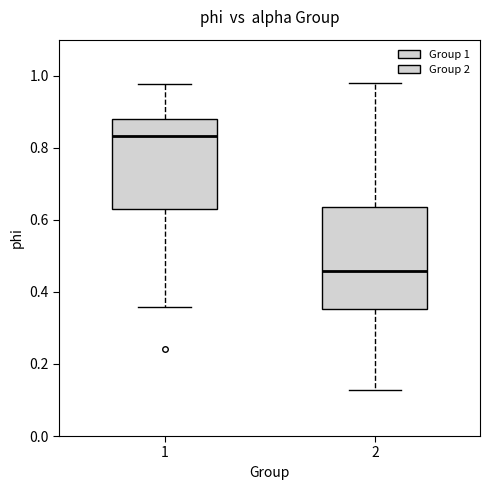

Which box is the tallest, from its lower edge to its upper edge?

2